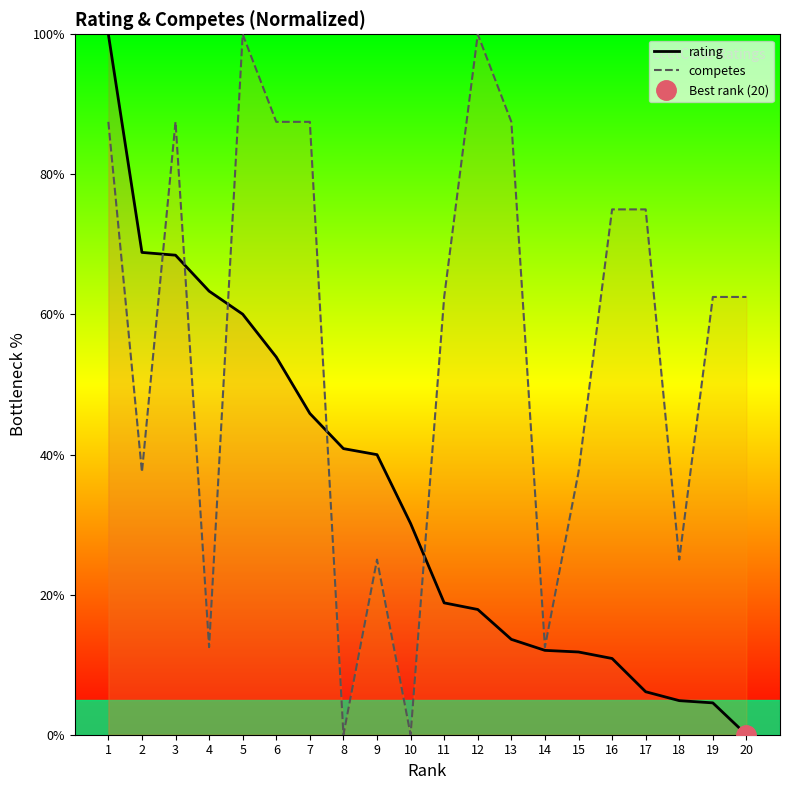

Reading left to right, what are all the values shown in this chart?

rating: 1=100.0	2=68.9	3=68.5	4=63.3	5=60.0	6=53.9	7=45.9	8=40.8	9=40.0	10=30.2	11=18.8	12=17.9	13=13.6	14=12.0	15=11.8	16=10.9	17=6.1	18=4.9	19=4.5	20=0.0
competes: 1=87.5	2=37.5	3=87.5	4=12.5	5=100.0	6=87.5	7=87.5	8=0.0	9=25.0	10=0.0	11=62.5	12=100.0	13=87.5	14=12.5	15=37.5	16=75.0	17=75.0	18=25.0	19=62.5	20=62.5